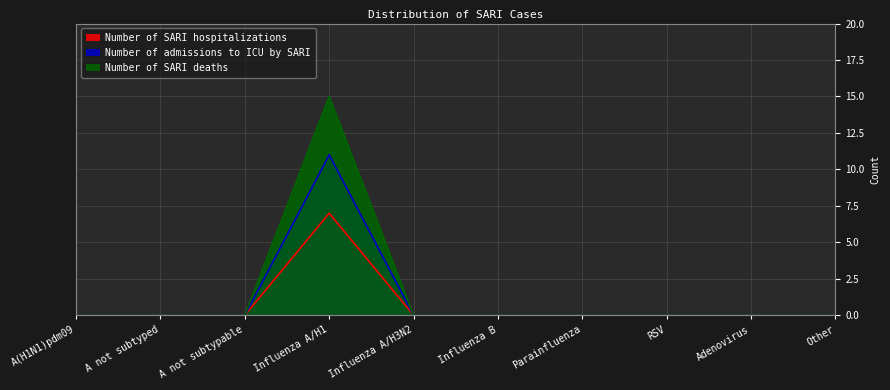

How many data points in Number of SARI hospitalizations are above 0?

1